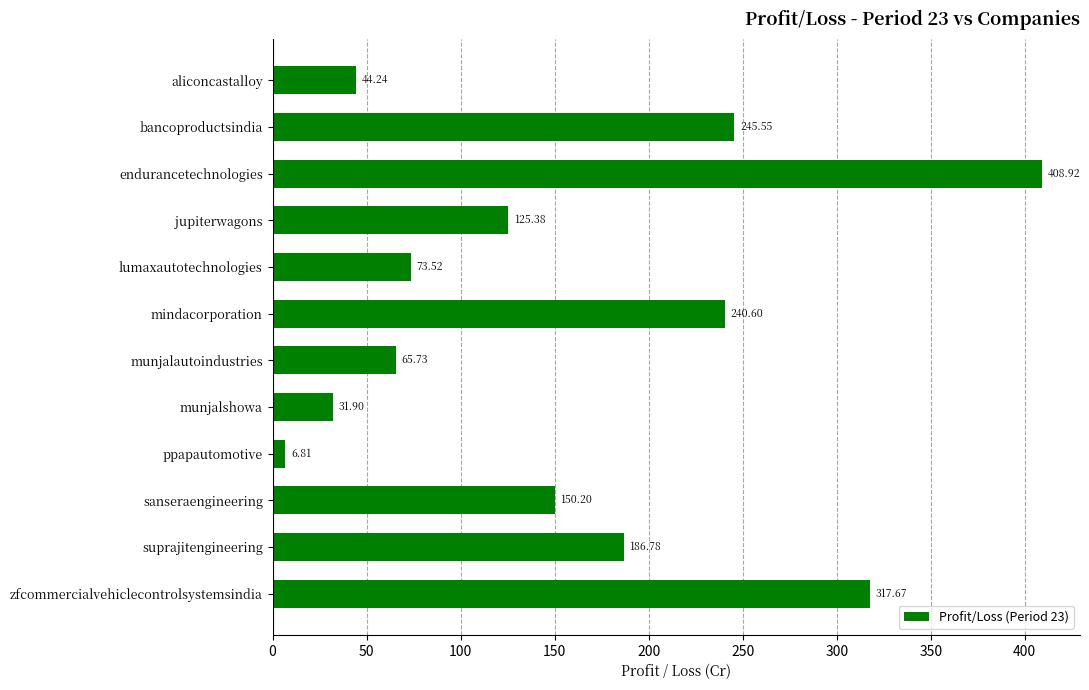

How many bars are there in total?

12